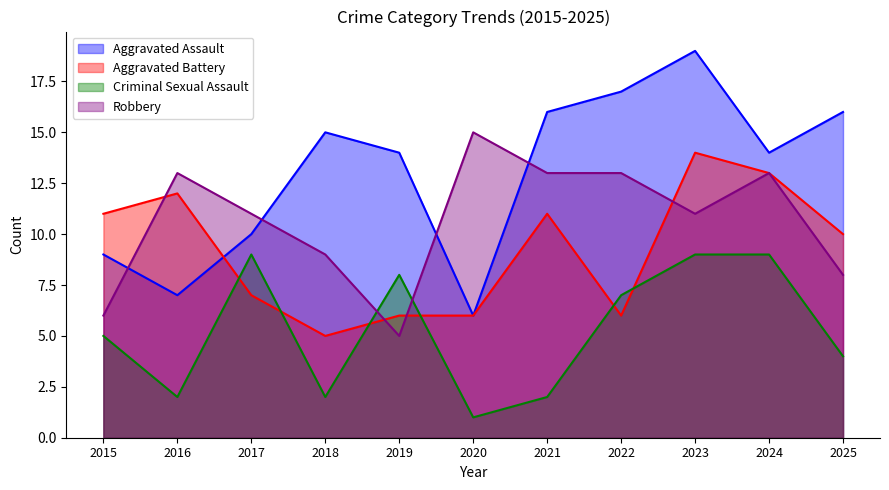

What is the average value of the Aggravated Battery series?

9